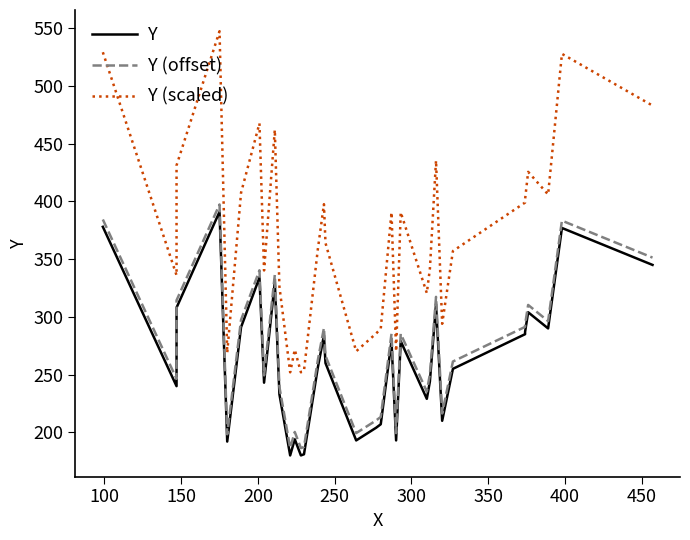

Reading right to left, list all the values displayed in this chart.

Y: 345.0	377.0	290.0	304.0	287.0	285.0	255.0	210.0	311.0	244.0	229.0	279.0	193.0	279.0	207.0	204.0	193.0	260.0	284.0	256.0	181.0	180.0	194.0	180.0	233.0	330.0	243.0	334.0	291.0	192.0	391.0	308.0	240.0	378.0
Y (offset): 351.3	383.3	296.3	310.3	293.3	291.3	261.3	216.3	317.3	250.3	235.3	285.3	199.3	285.3	213.3	210.3	199.3	266.3	290.3	262.3	187.3	186.3	200.3	186.3	239.3	336.3	249.3	340.3	297.3	198.3	397.3	314.3	246.3	384.3
Y (scaled): 483.0	527.8	406.0	425.6	401.8	399.0	357.0	294.0	435.4	341.6	320.6	390.6	270.2	390.6	289.8	285.6	270.2	364.0	397.6	358.4	253.4	252.0	271.6	252.0	326.2	462.0	340.2	467.6	407.4	268.8	547.4	431.2	336.0	529.2